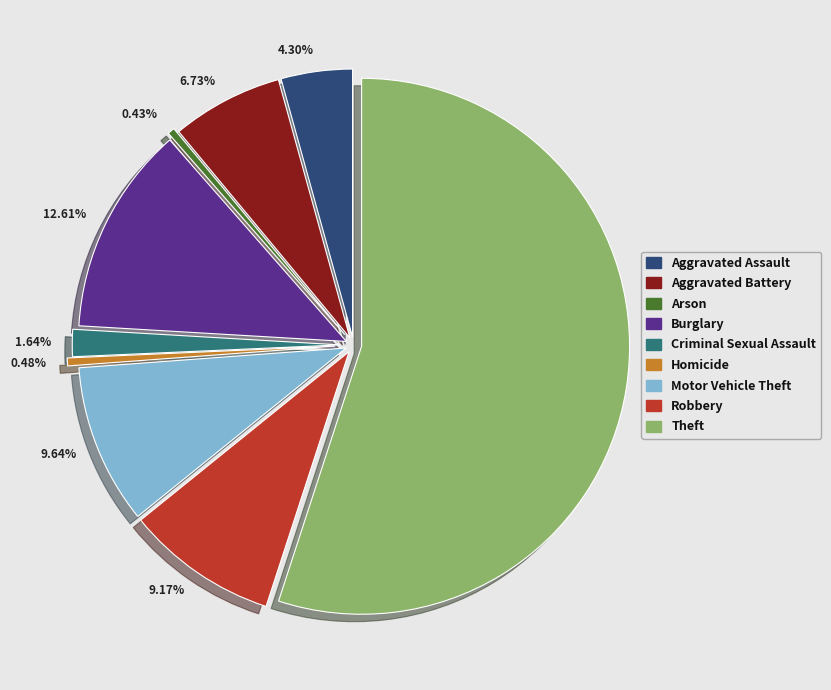

To the nearest percent, what is the difference between the Theft and Criminal Sexual Assault slice percentages?

53%